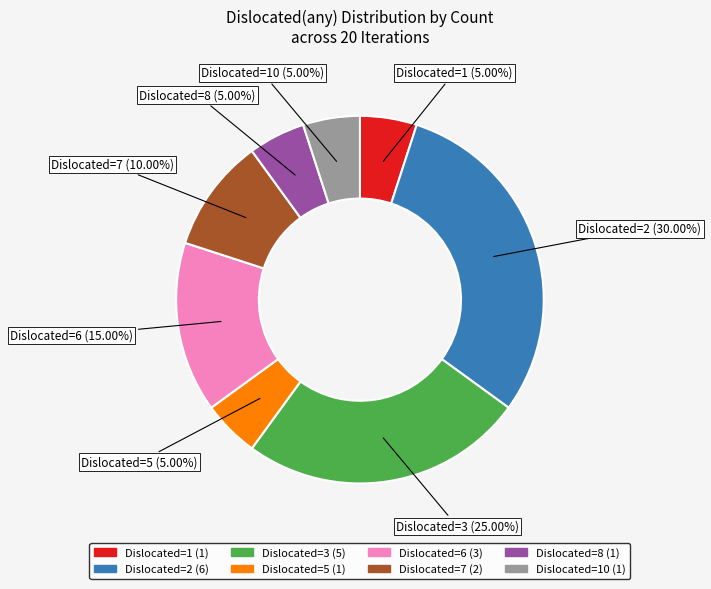

Is there a majority slice in this chart?

No